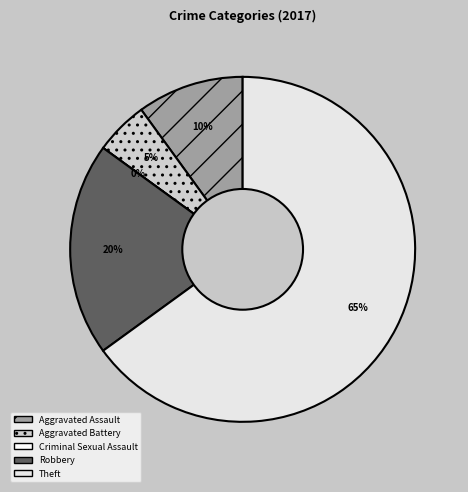

Is it true that Robbery is 20% of the pie?

True